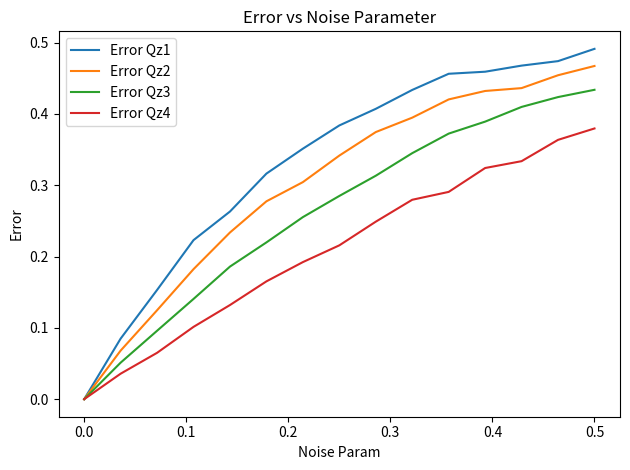

List the series in order of their overall mean, lowest first.

Error Qz4, Error Qz3, Error Qz2, Error Qz1